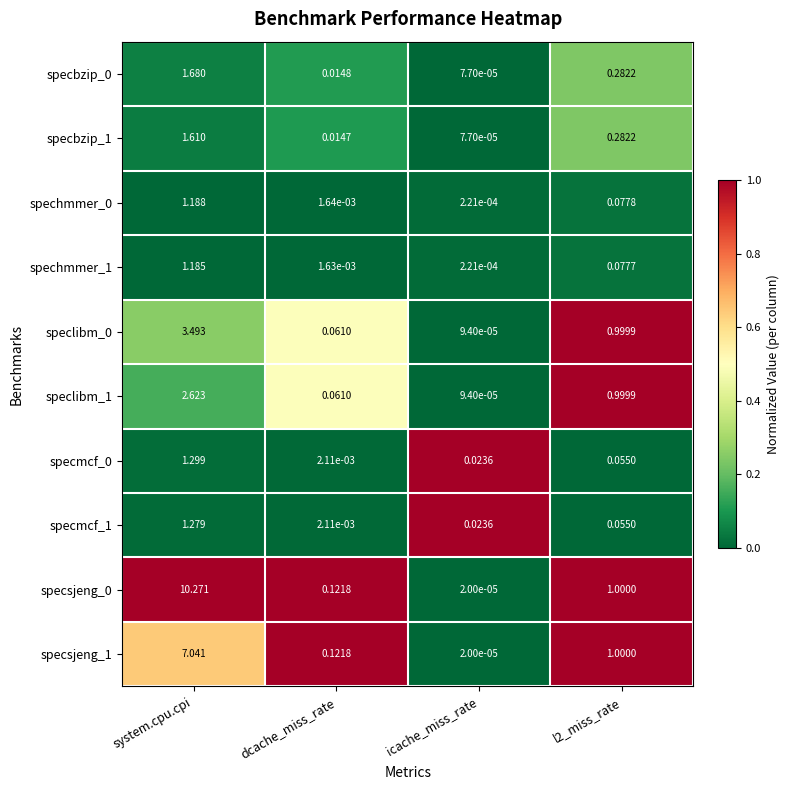

Which category has the highest value in the spechmmer_0 series?

system.cpu.cpi